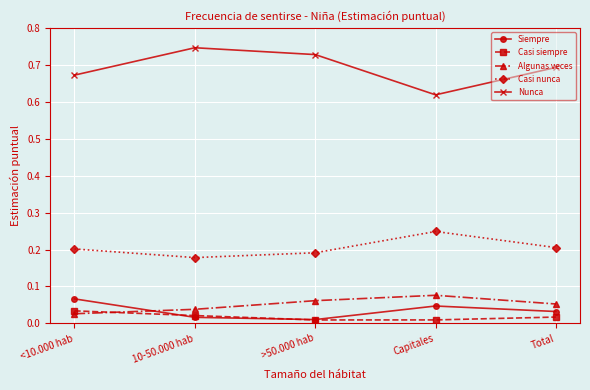

Count the number of data series in this chart.

5